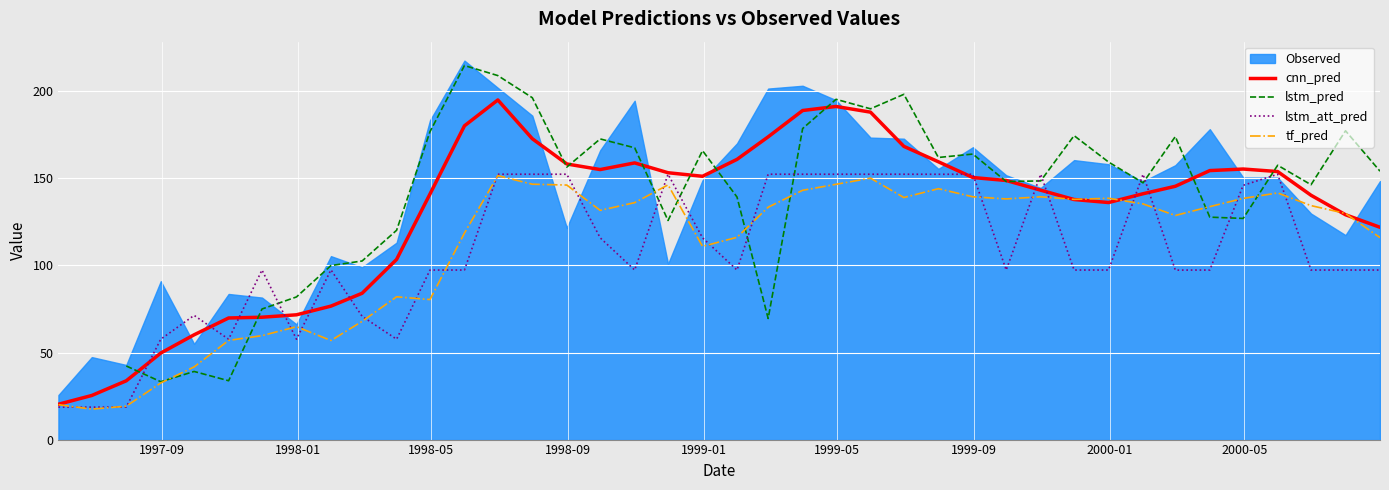

In cnn_pred, how many points are higher than both neighbors (excluding endpoints)?

4